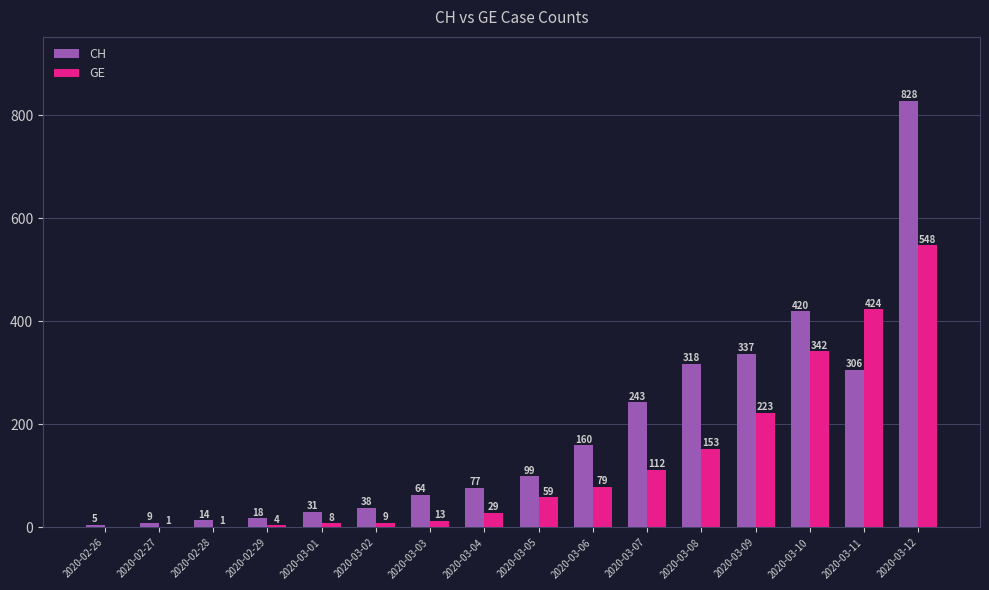

How many categories are shown in the chart?

16